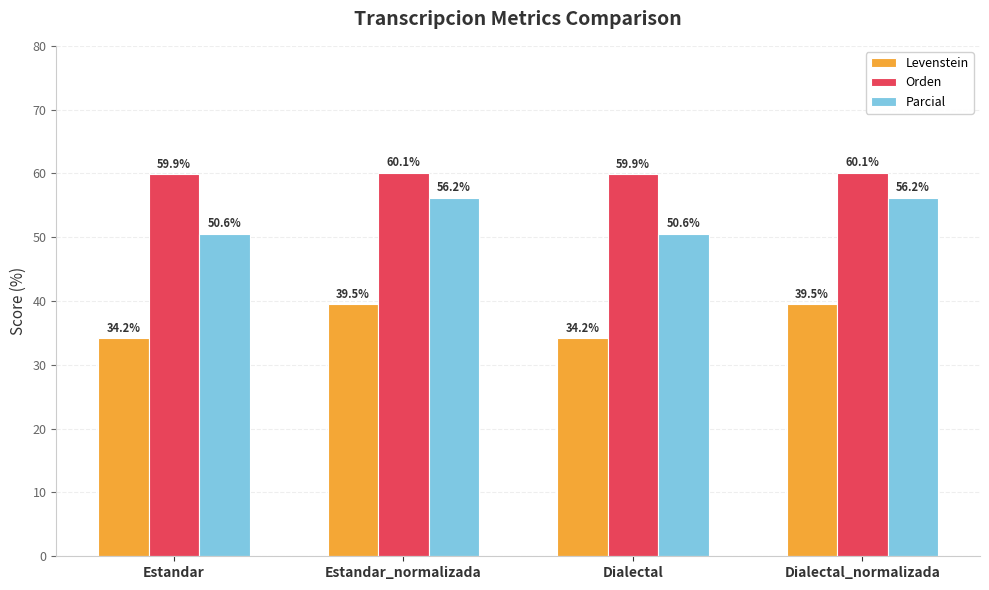

What are all the series names shown in the legend?

Levenstein, Orden, Parcial